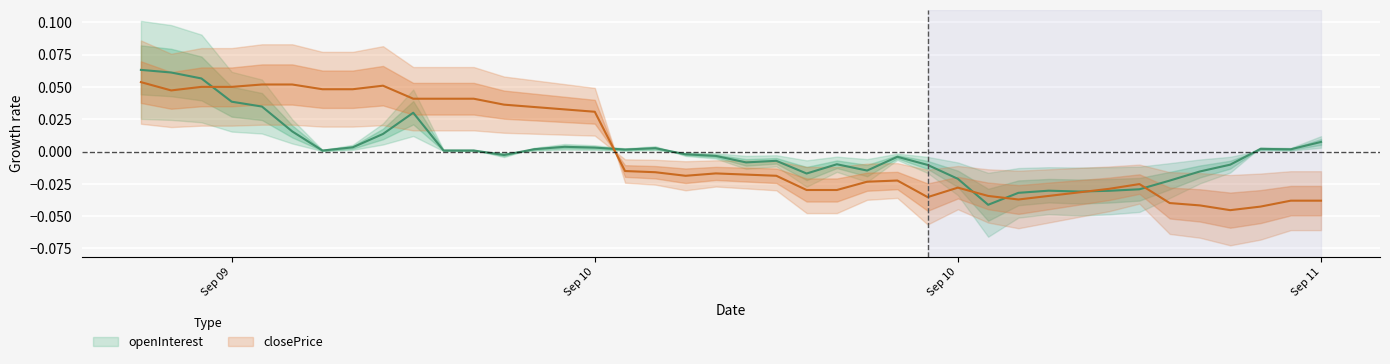

How many times do closePrice and openInterest cross each other?

6